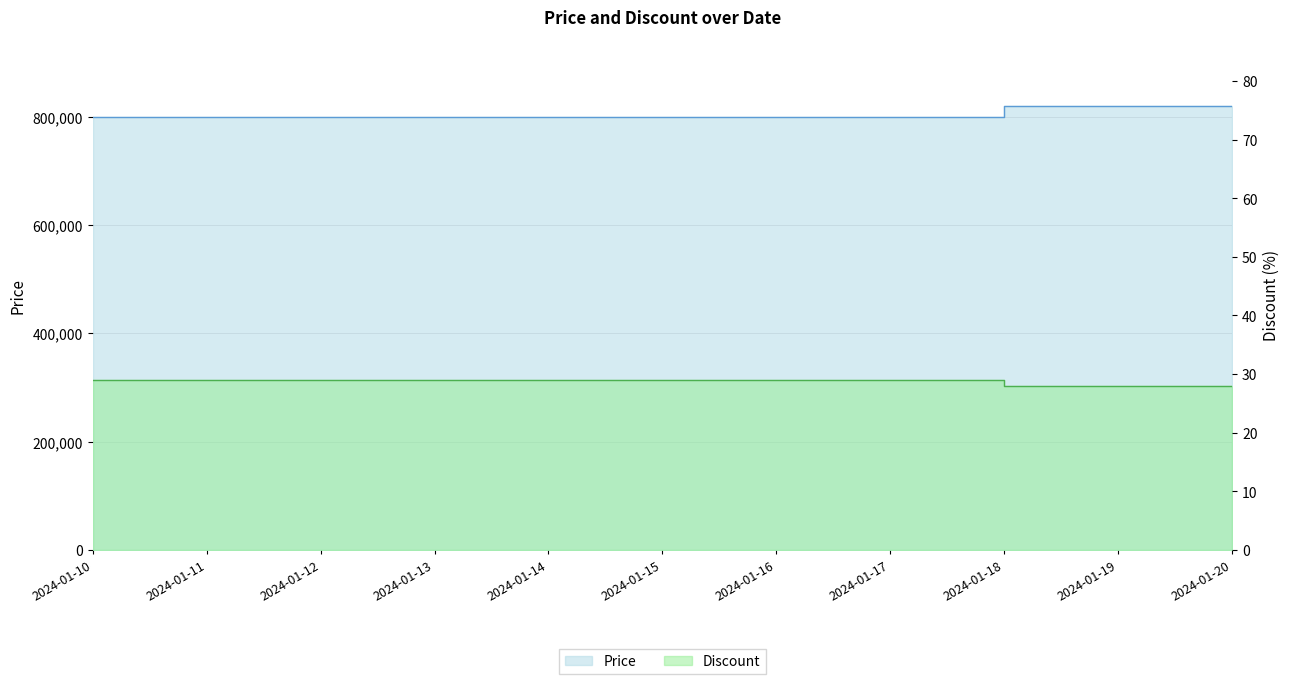

List the series in order of their peak value, highest first.

Price, Discount